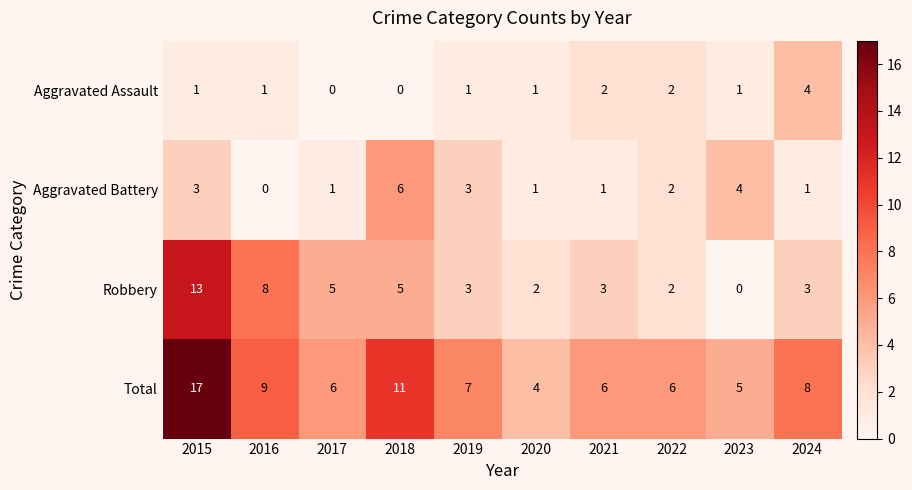

Which label corresponds to the largest value in the chart?

2015